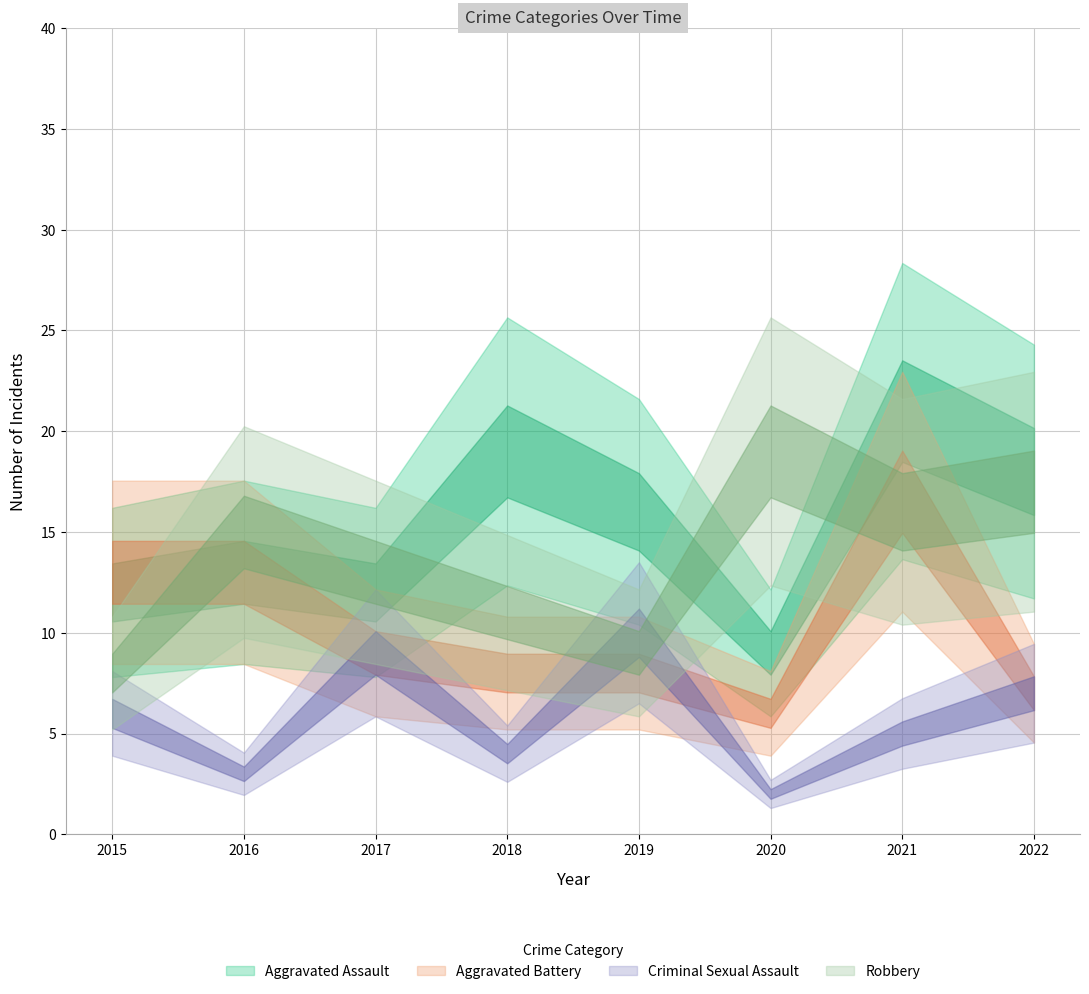

Which series ends up on top after the final intersection of Robbery and Aggravated Assault?

Aggravated Assault